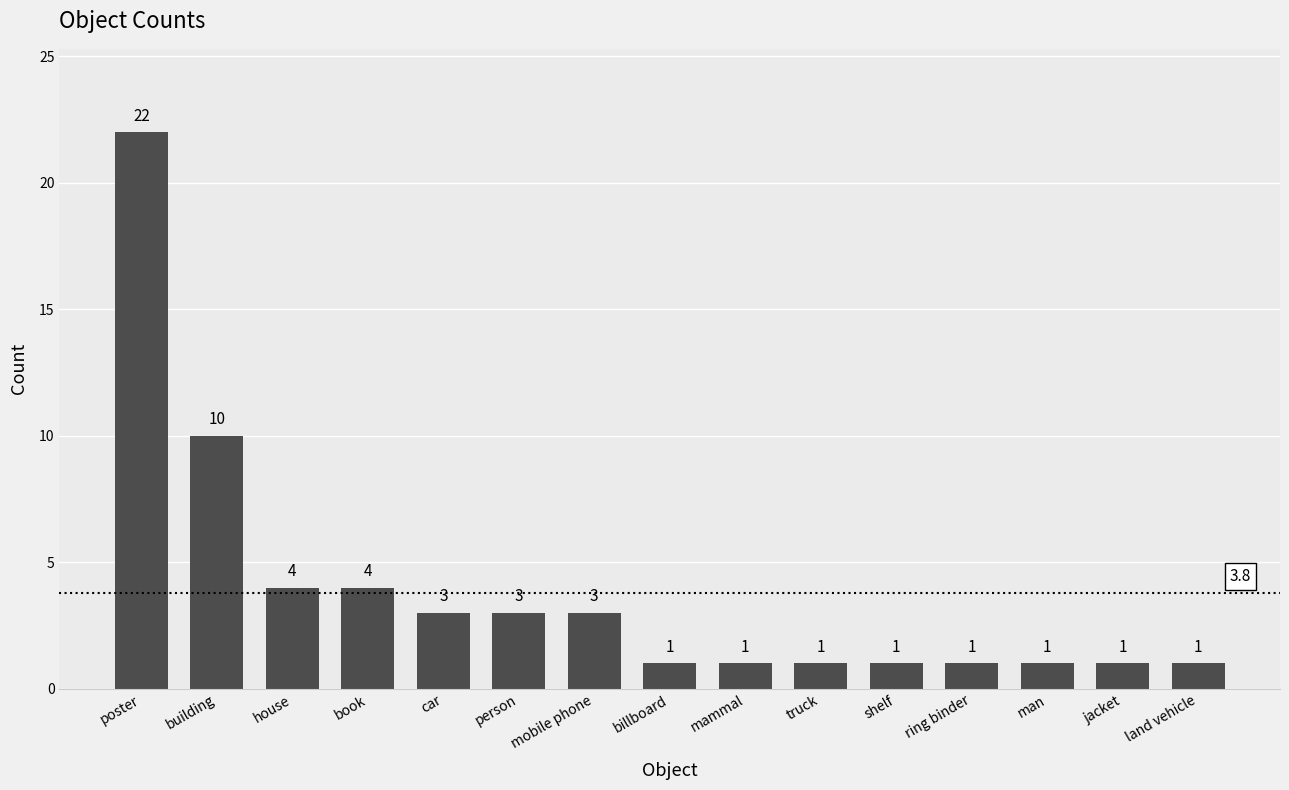

At which category does the chart reach its peak across all series?

poster